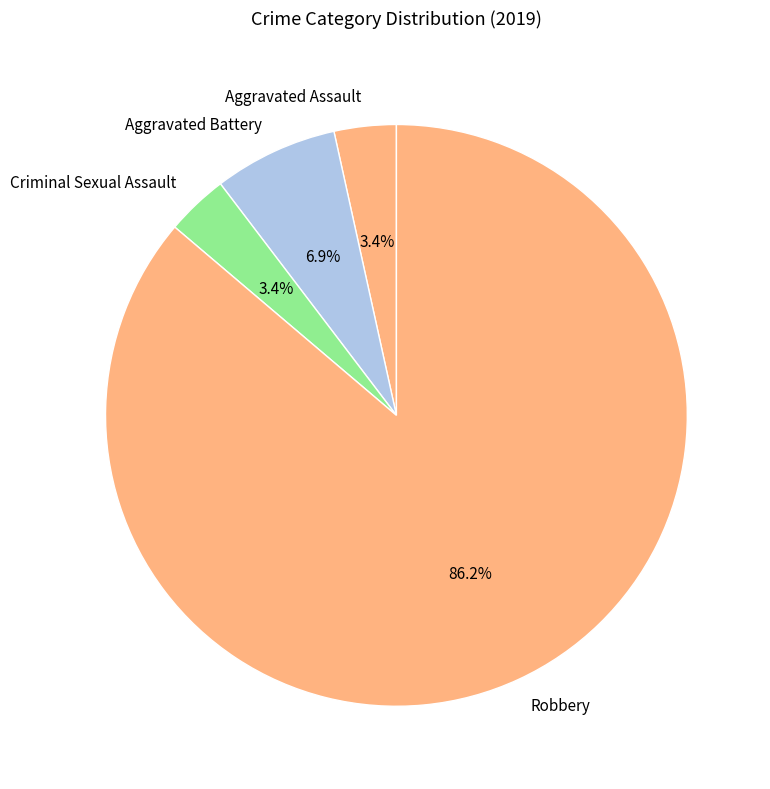

Which category has the biggest portion of the pie?

Robbery